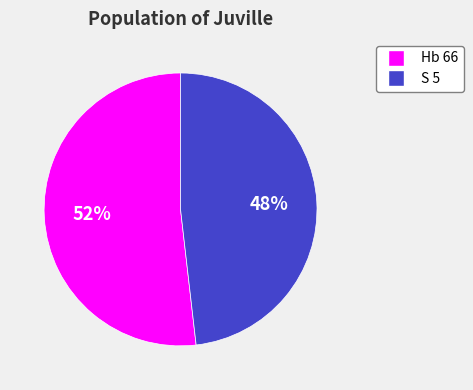

What is the ratio of the value at Hb 66 to the value at S 5?

1.1